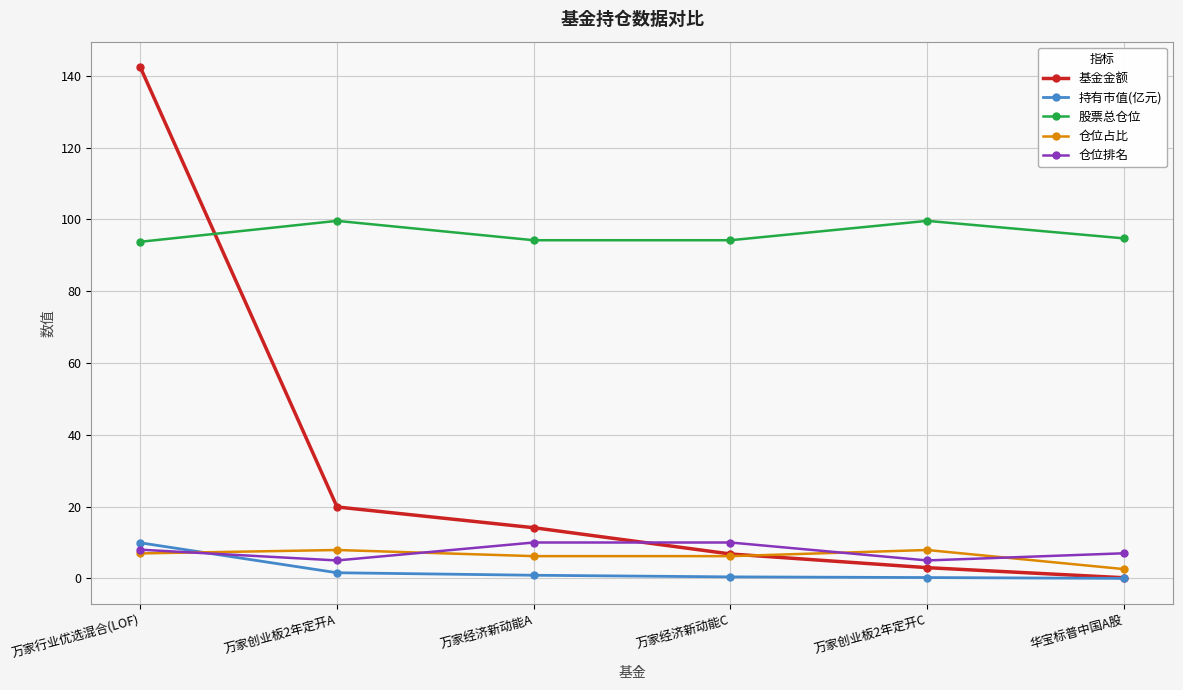

Which series has the widest spread of values?

基金金额